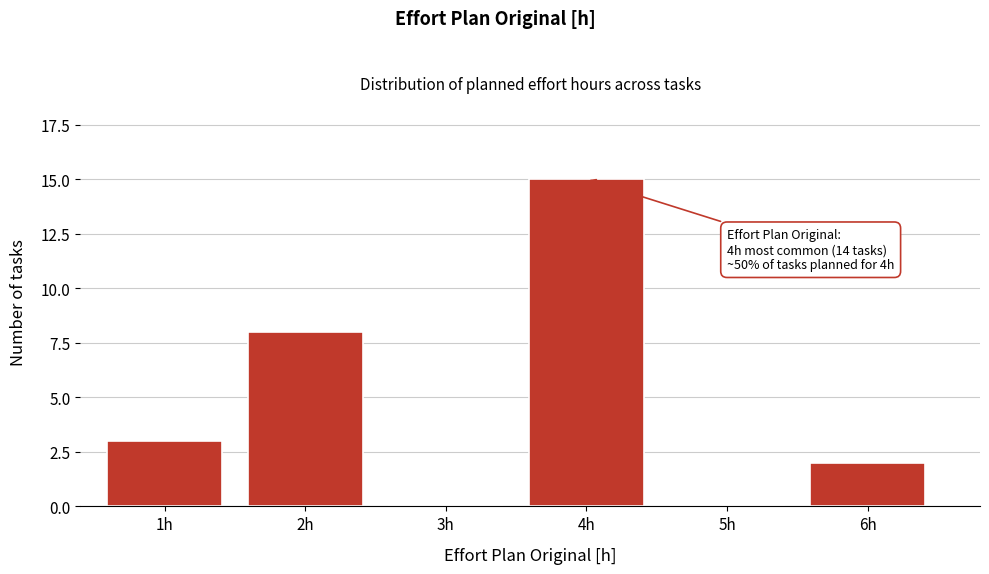

Reading left to right, extract all data points from this chart.

1h=3	2h=8	3h=0	4h=15	5h=0	6h=2